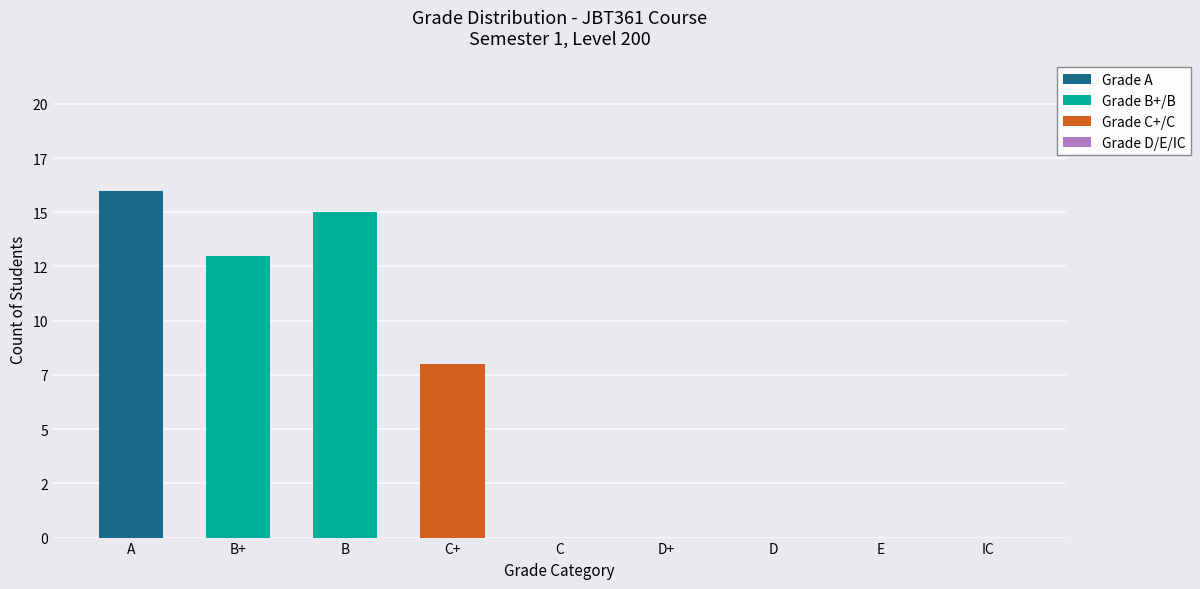

Are the bars horizontal?

No